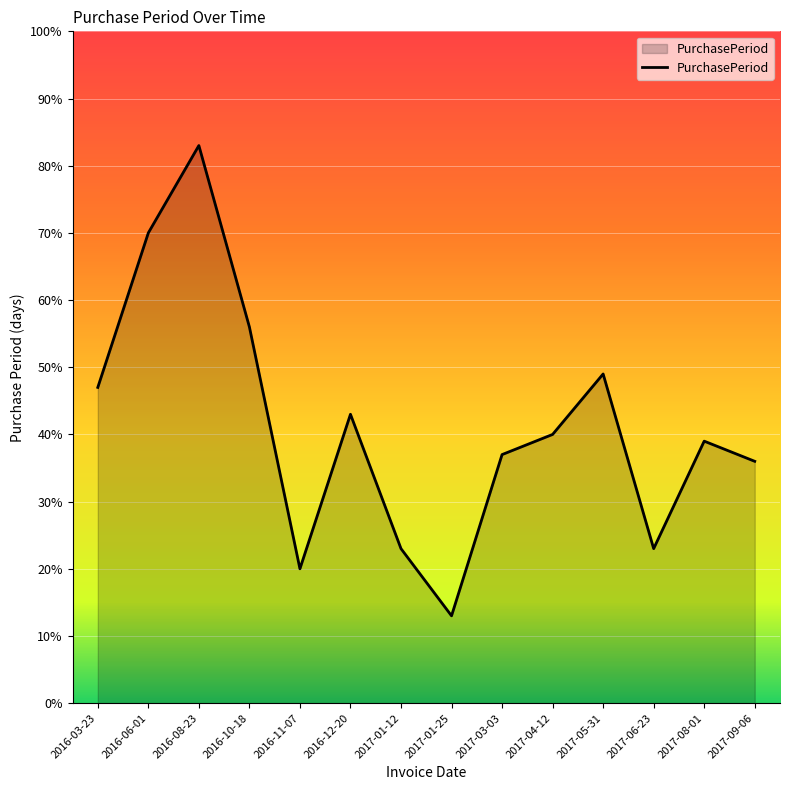

What position from the left is 2017-09-06?

14